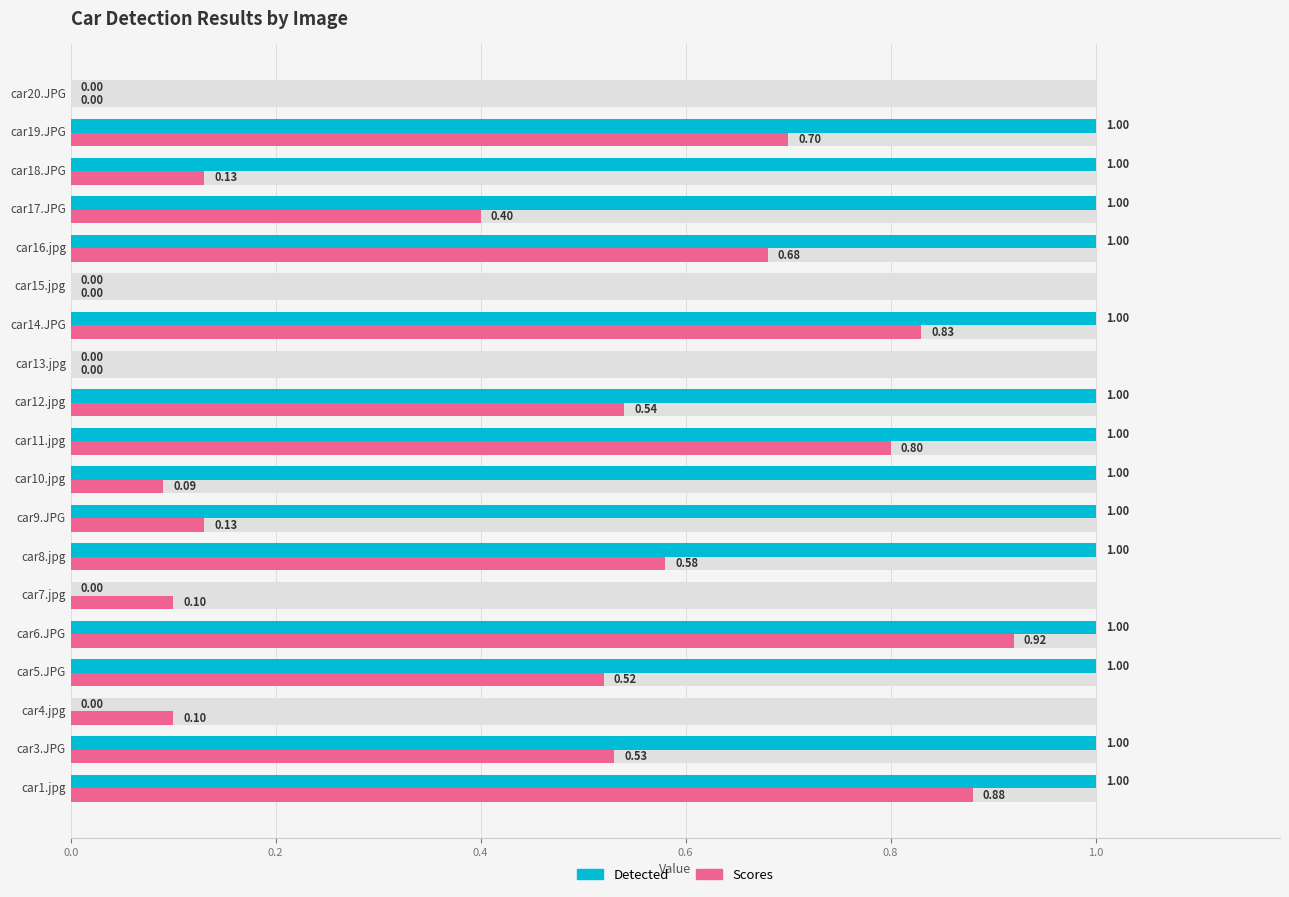

What is the sum of all Scores values?

7.9